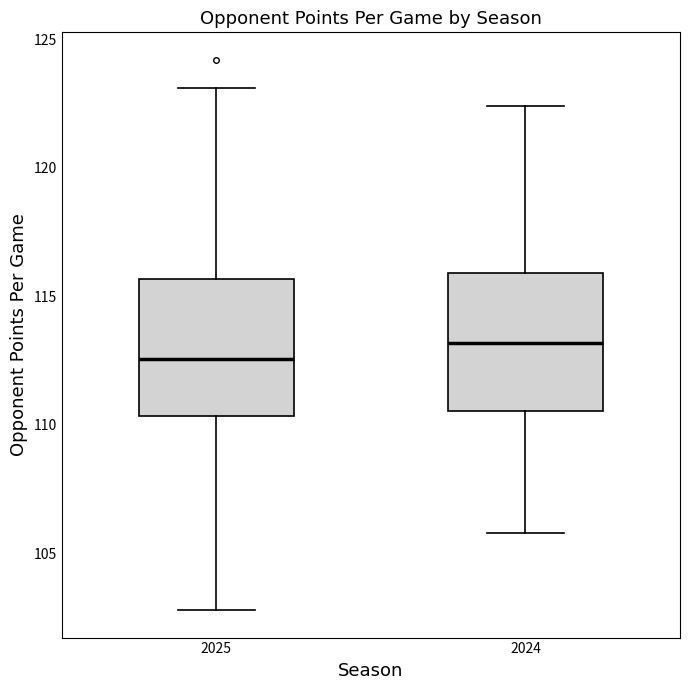

Reading left to right, transcribe this box plot: for each box, give where its median line is, the range the box spans, and where its two whiskers end, as read against the y-axis. The values are not printed on the chart, so give them approximately, as read against the axis.

2025: median 112.5, box 110.5 to 115.5, whiskers 103.0 to 123.0
2024: median 113.0, box 110.5 to 116.0, whiskers 106.0 to 122.5